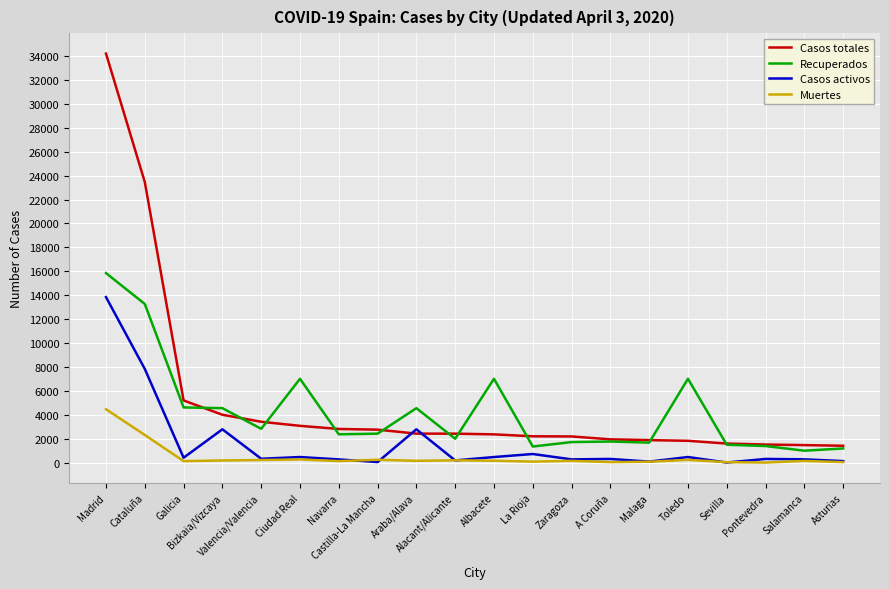

Which series has the widest spread of values?

Casos totales